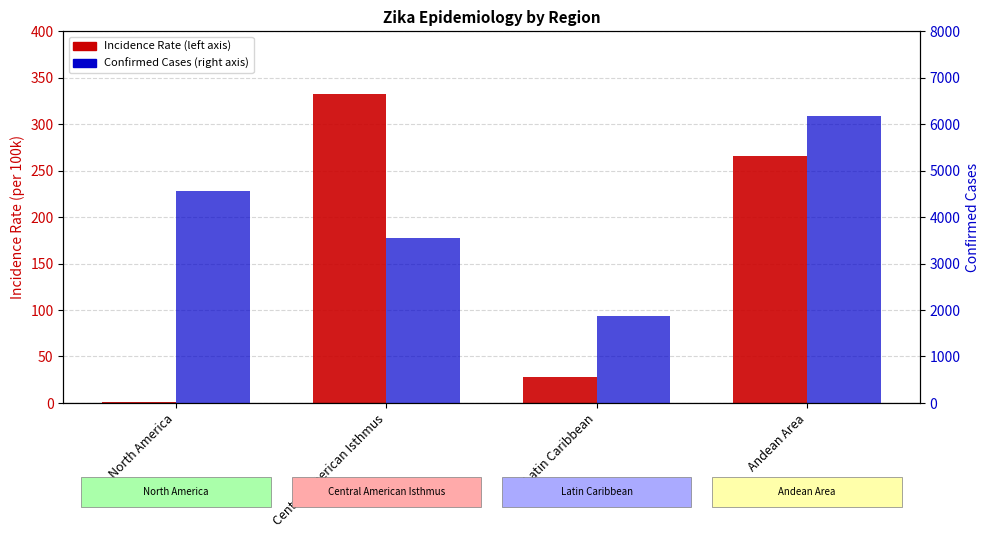

True or false: Incidence Rate has a value of 332.6 at Central American Isthmus.

True